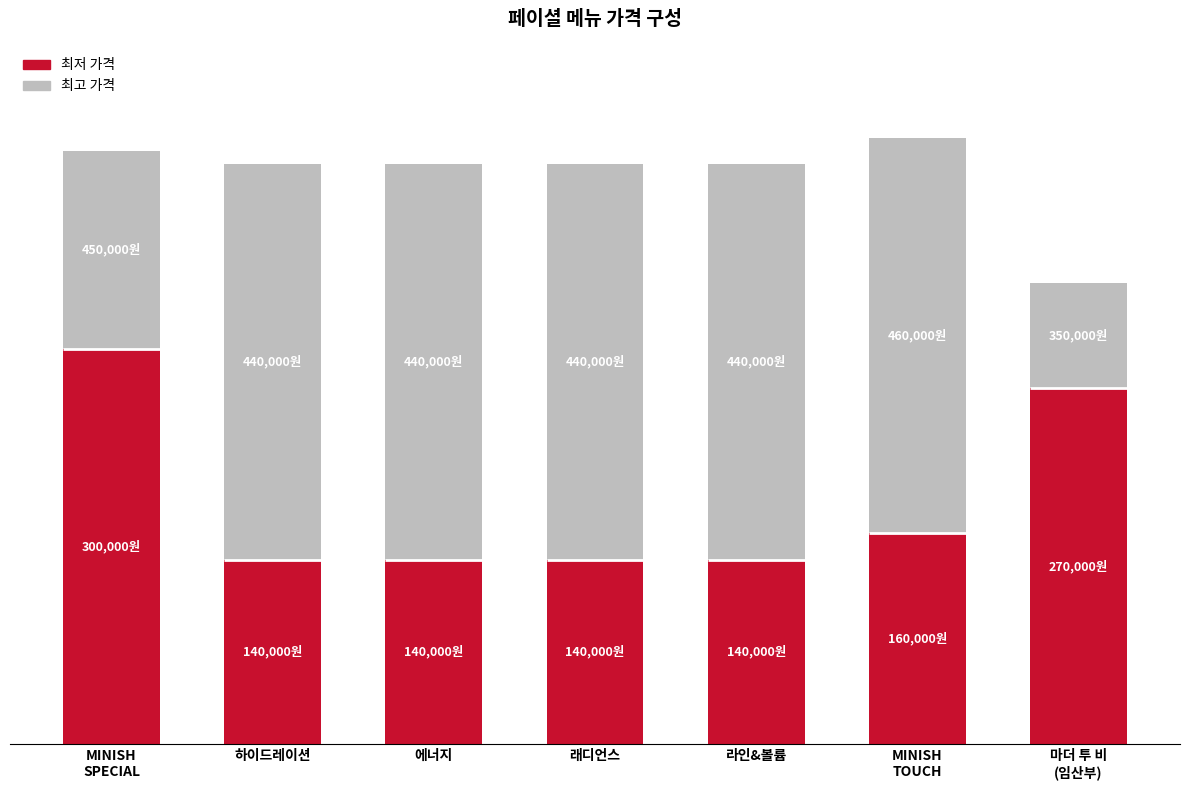

What position from the left is 래디언스?

4